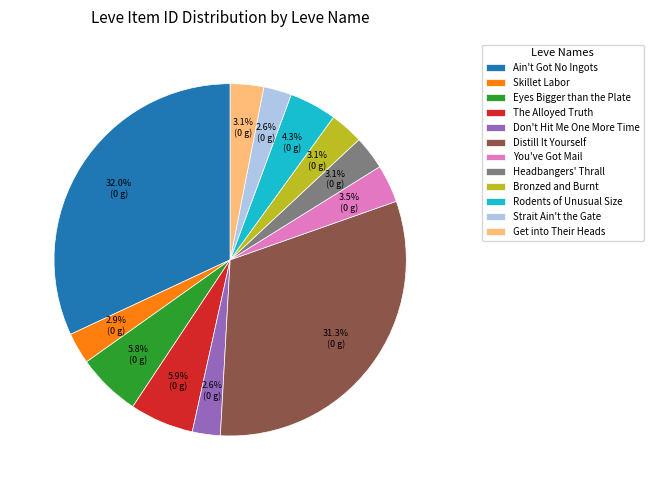

Which category has the biggest portion of the pie?

Ain't Got No Ingots